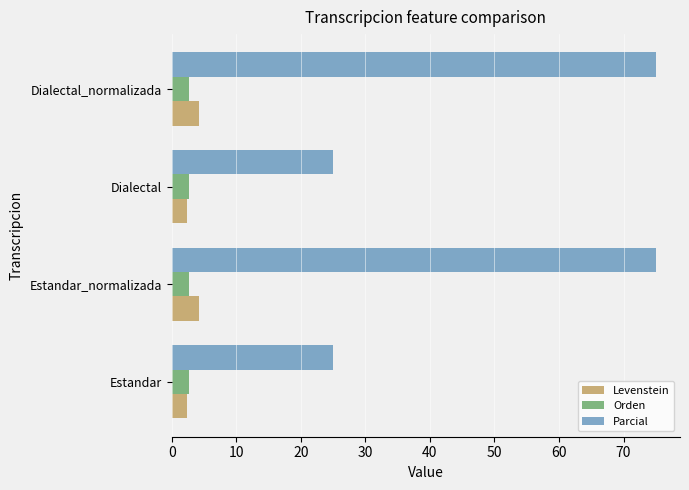

Which series has the largest total across all categories?

Parcial